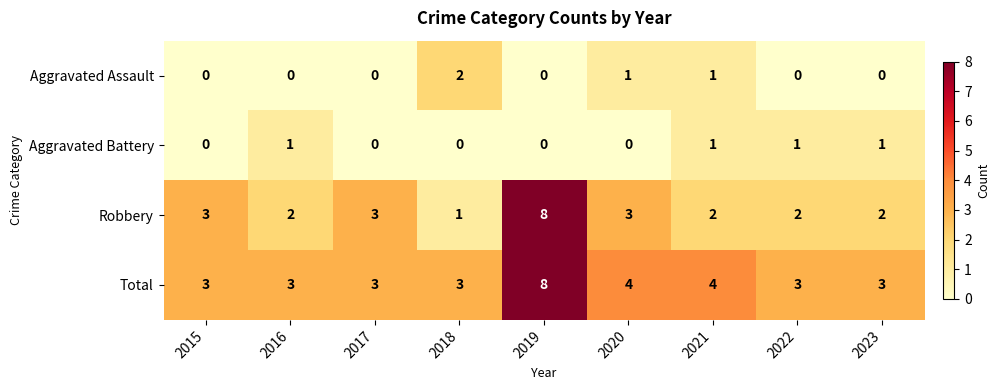

How many categories are shown in the chart?

9